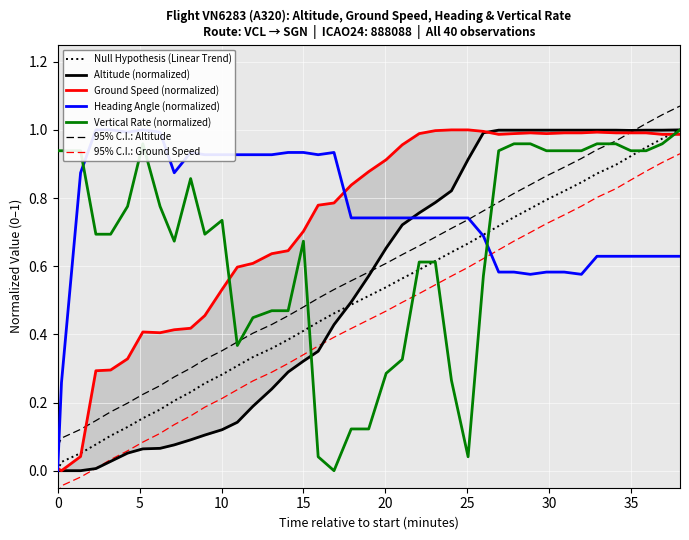

Reading left to right, transcribe all the data shown in this chart.

altitude: 0.0	0.0	0.0	0.0	0.0	0.1	0.1	0.1	0.1	0.1	0.1	0.1	0.1	0.2	0.2	0.3	0.3	0.4	0.4	0.5	0.6	0.7	0.7	0.8	0.8	0.8	0.9	1.0	1.0	1.0	1.0	1.0	1.0	1.0	1.0	1.0	1.0	1.0	1.0	1.0
ground_speed: 0.0	0.0	0.0	0.3	0.3	0.3	0.4	0.4	0.4	0.4	0.5	0.5	0.6	0.6	0.6	0.6	0.7	0.8	0.8	0.8	0.9	0.9	1.0	1.0	1.0	1.0	1.0	1.0	1.0	1.0	1.0	1.0	1.0	1.0	1.0	1.0	1.0	1.0	1.0	1.0
heading_angle: 0.0	0.3	0.9	1.0	1.0	1.0	1.0	1.0	0.9	0.9	0.9	0.9	0.9	0.9	0.9	0.9	0.9	0.9	0.9	0.7	0.7	0.7	0.7	0.7	0.7	0.7	0.7	0.7	0.6	0.6	0.6	0.6	0.6	0.6	0.6	0.6	0.6	0.6	0.6	0.6
vertical_rate: 0.9	0.9	0.9	0.7	0.7	0.8	1.0	0.8	0.7	0.9	0.7	0.7	0.4	0.4	0.5	0.5	0.7	0.0	0.0	0.1	0.1	0.3	0.3	0.6	0.6	0.3	0.0	0.6	0.9	1.0	1.0	0.9	0.9	0.9	1.0	1.0	0.9	0.9	1.0	1.0